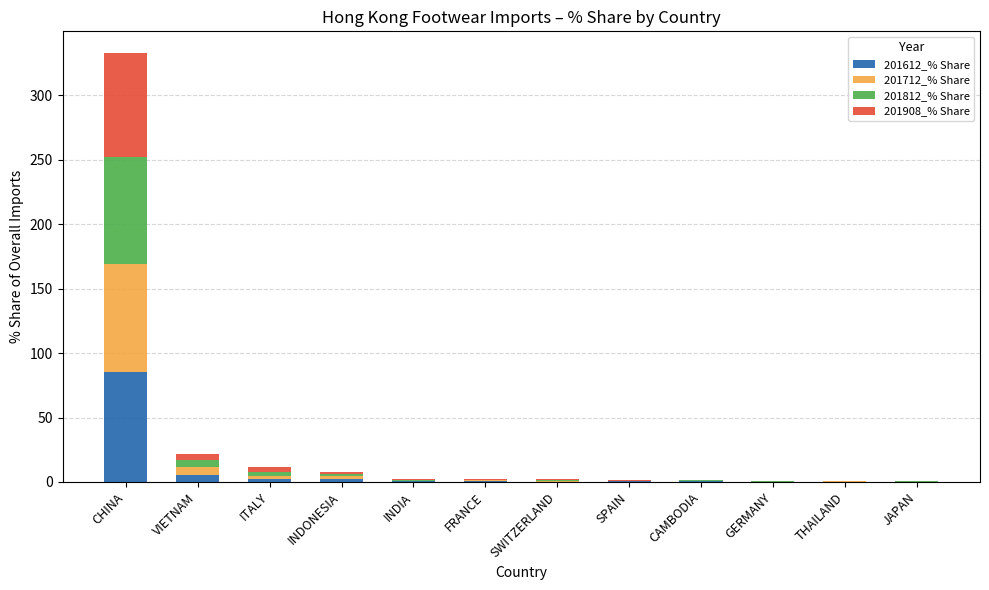

Are the bars grouped side by side (vs. stacked)?

No